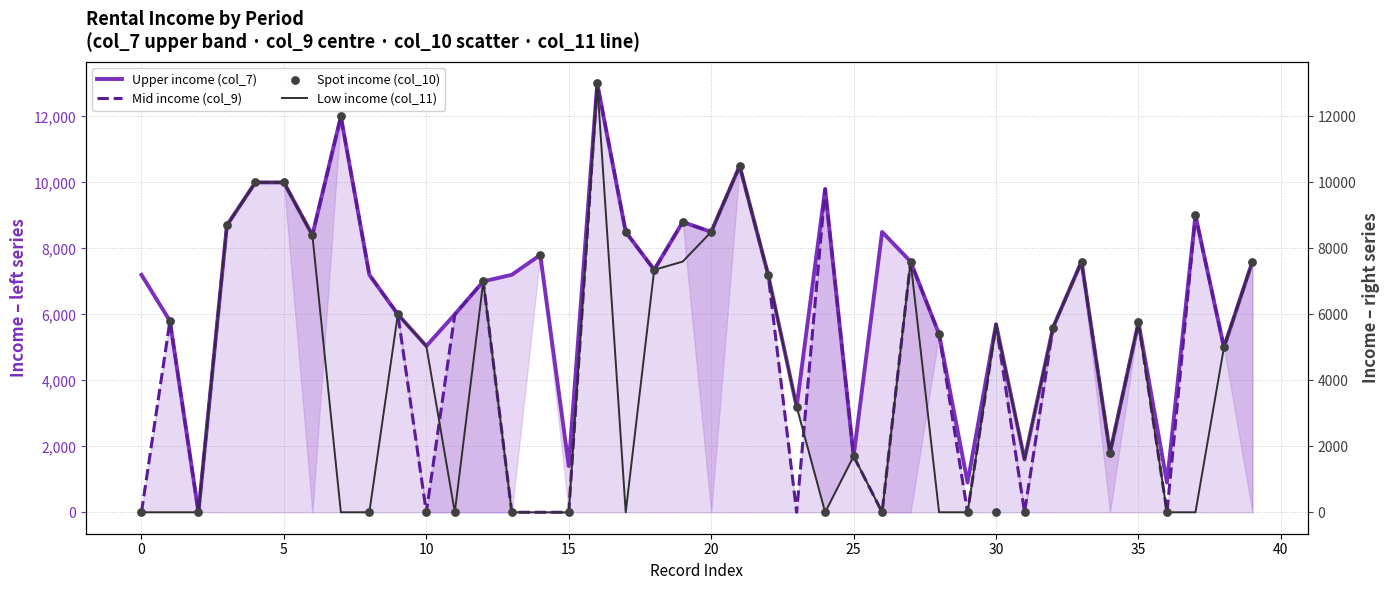

Which series has the largest total across all categories?

Upper income (col_7)